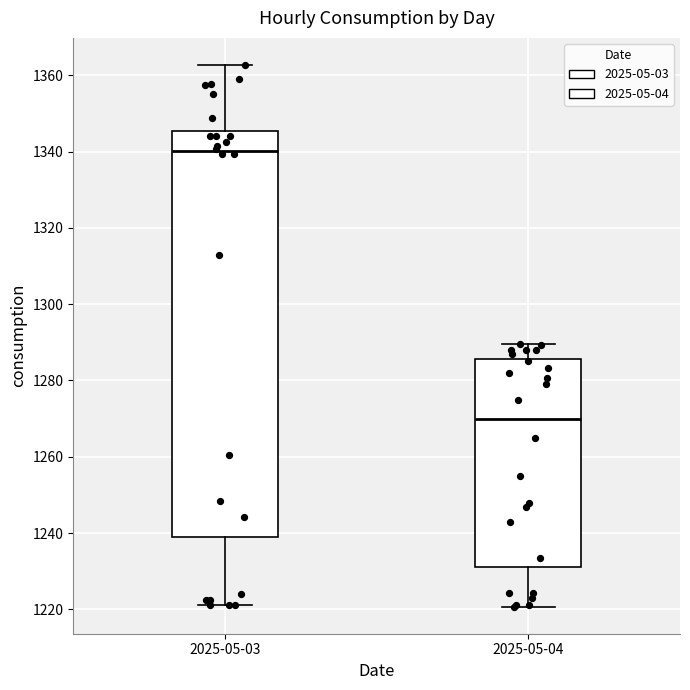

Reading left to right, transcribe this box plot: for each box, give where its median line is, the range the box spans, and where its two whiskers end, as read against the y-axis. The values are not printed on the chart, so give them approximately, as read against the axis.

2025-05-03: median 1340, box 1240 to 1346, whiskers 1222 to 1362
2025-05-04: median 1270, box 1232 to 1286, whiskers 1220 to 1290